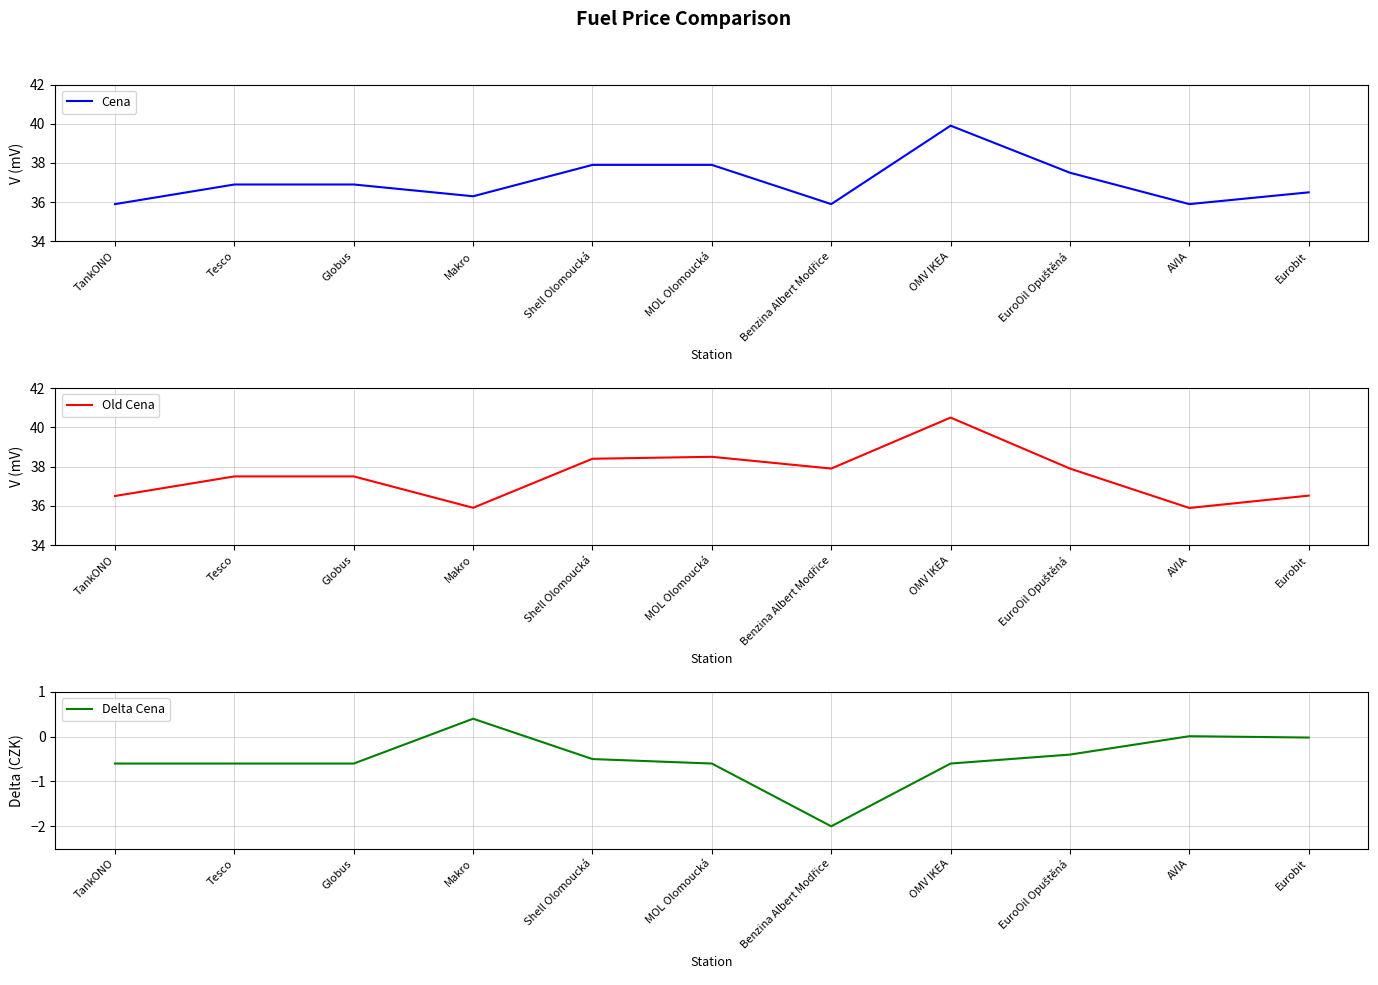

What is the smallest value displayed?

-2.0